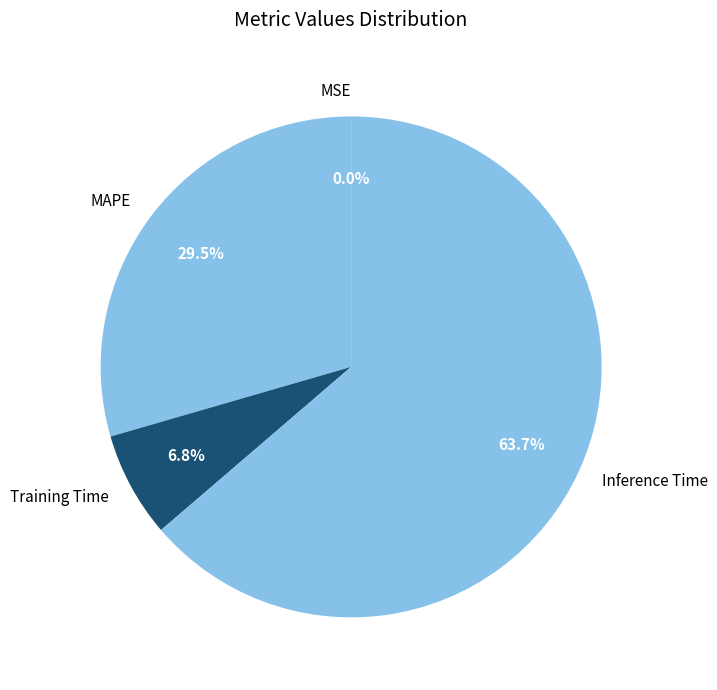

Between Inference Time and Training Time, which is larger?

Inference Time